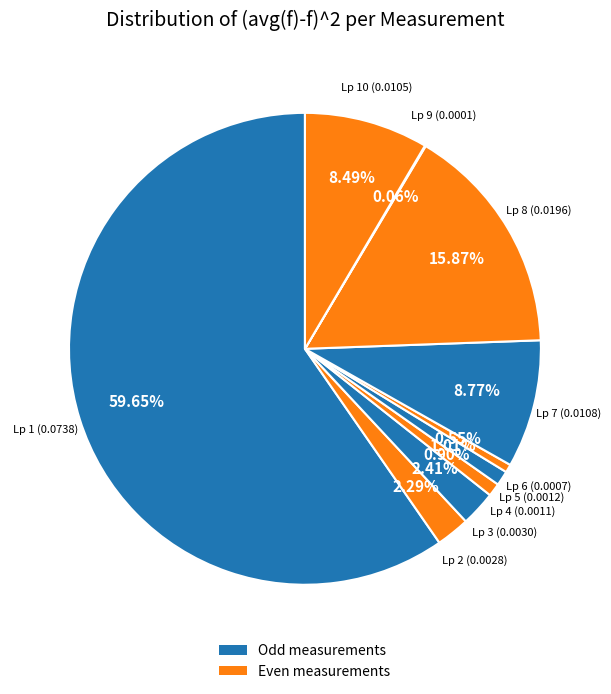

Which category has the smallest portion of the pie?

9